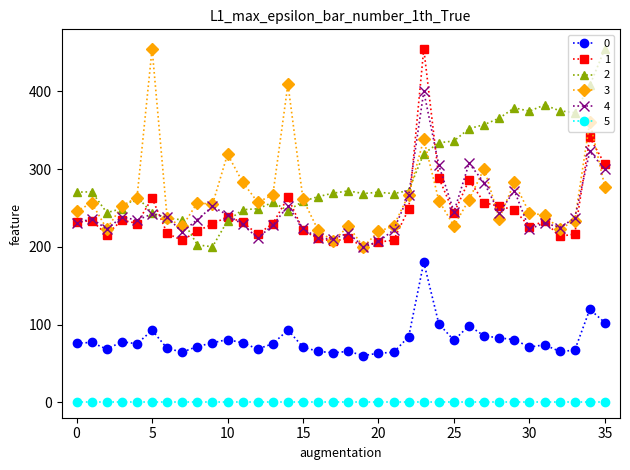

Does the chart have visible grid lines?

No